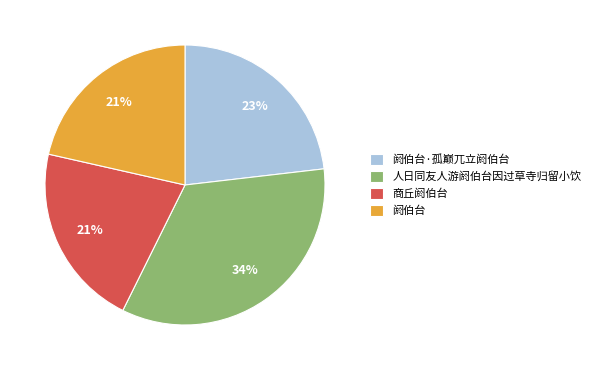

Which slice is the largest?

人日同友人游阏伯台因过草寺归留小饮